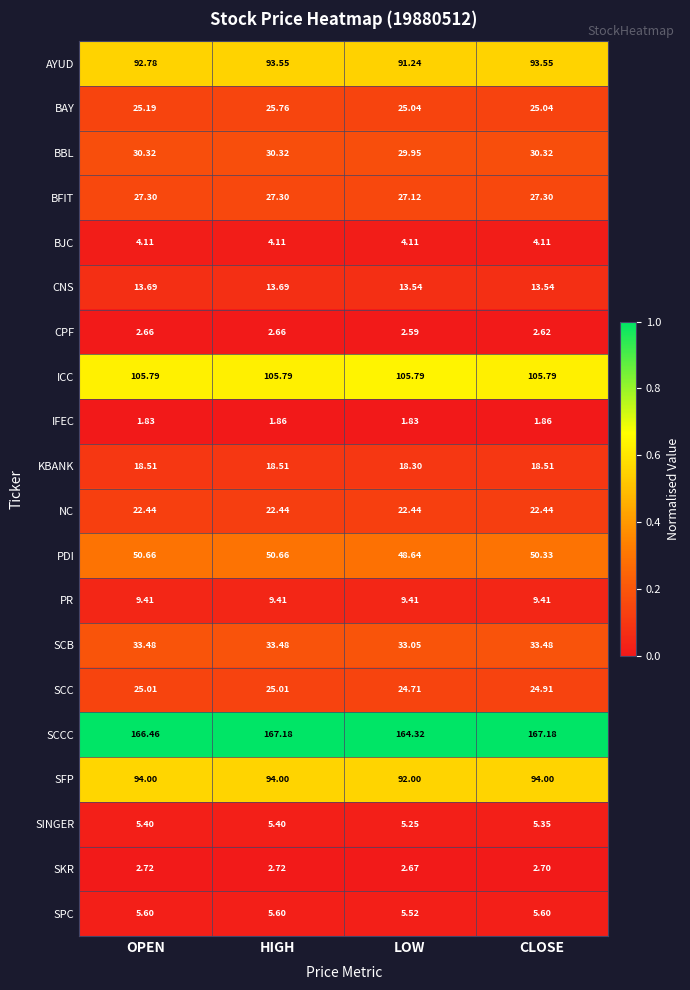

What is the spread (max minus min) of values at HIGH?

165.3